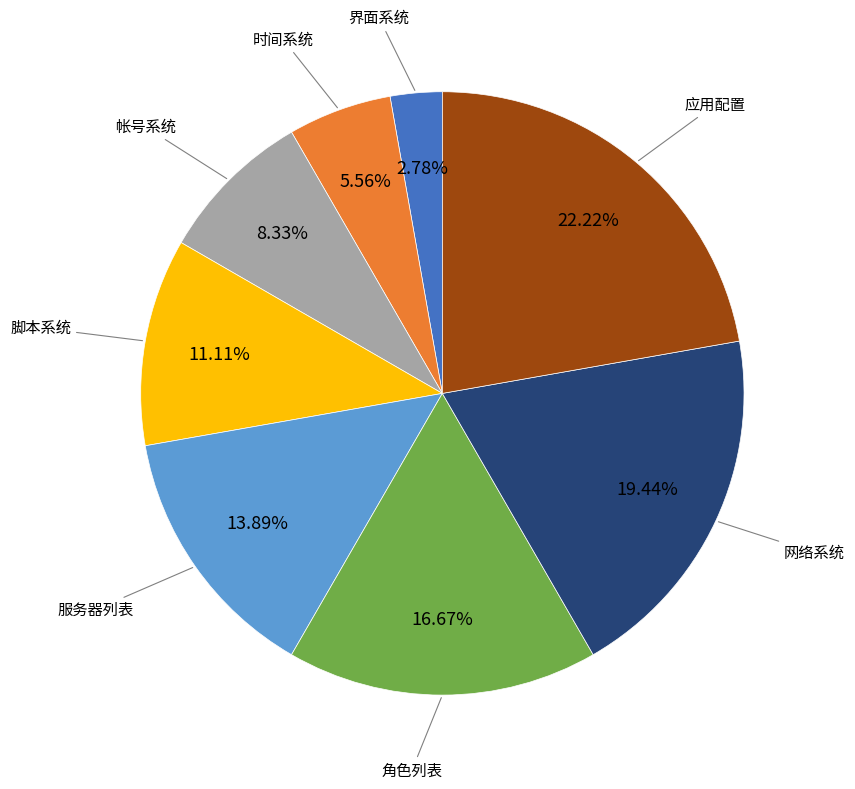

To the nearest percent, what is the difference between the largest and smallest slice percentages?

19%